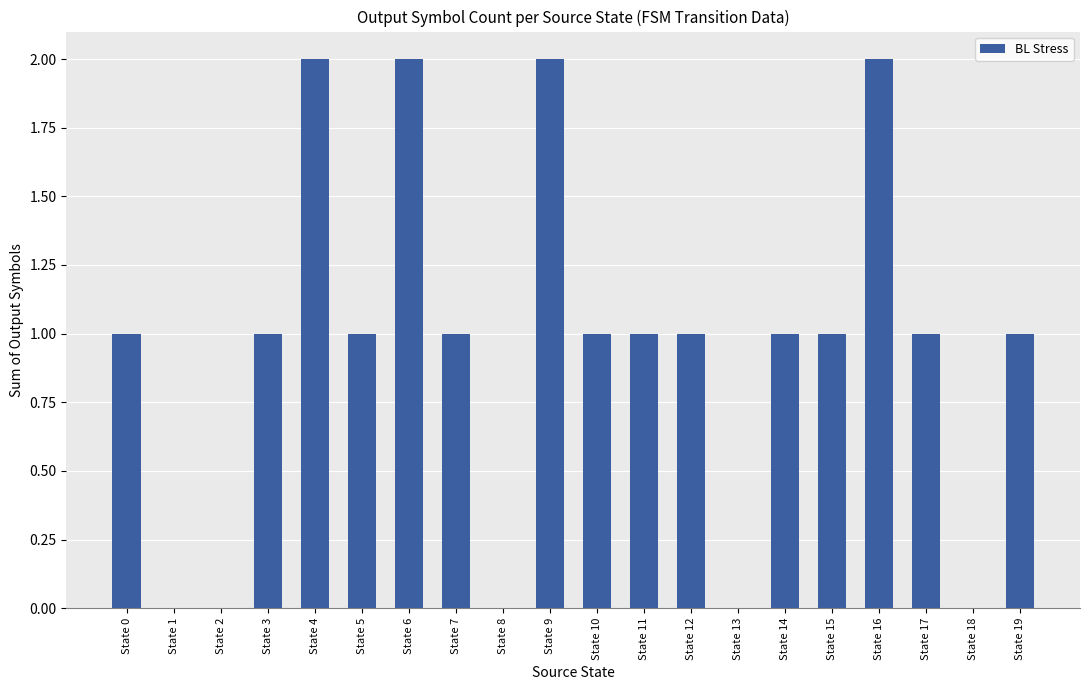

What is the greatest value displayed?

2